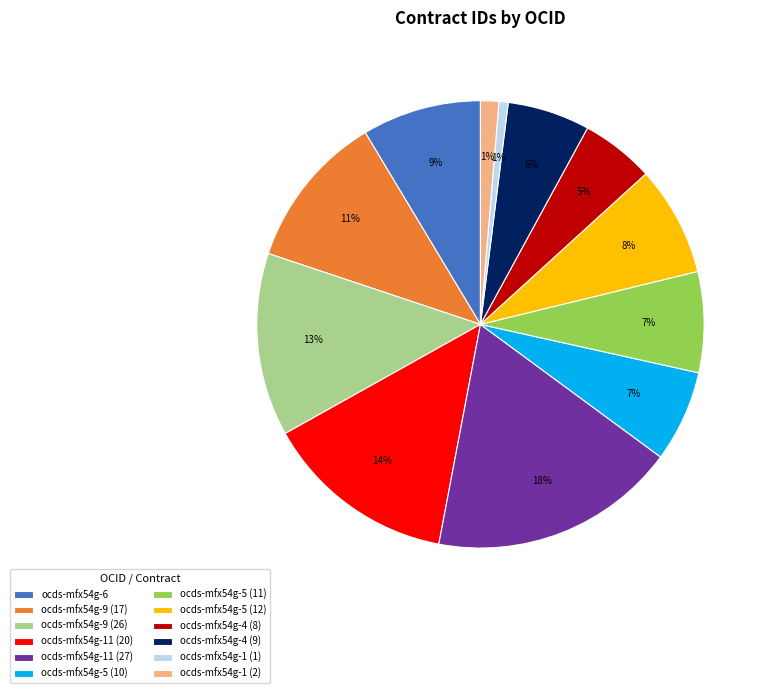

What is the largest slice in the pie chart?

ocds-mfx54g-11 (27)